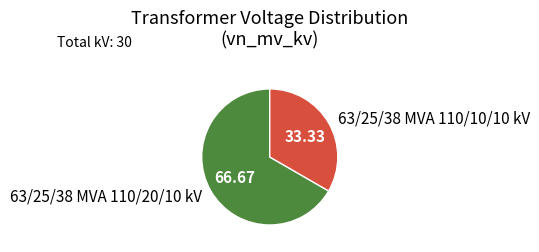

Do 63/25/38 MVA 110/10/10 kV and 63/25/38 MVA 110/20/10 kV together represent more than half of the pie?

Yes